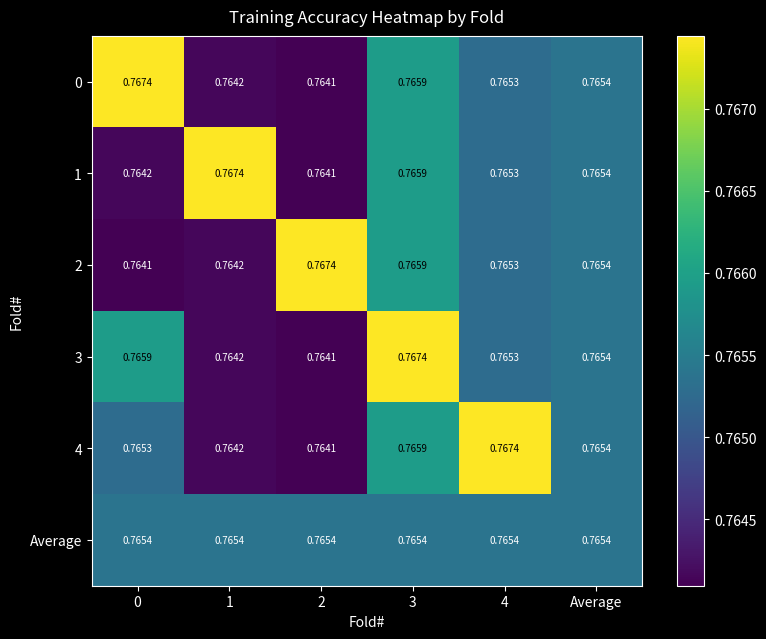

Which series changed the most between 1 and 4?

4